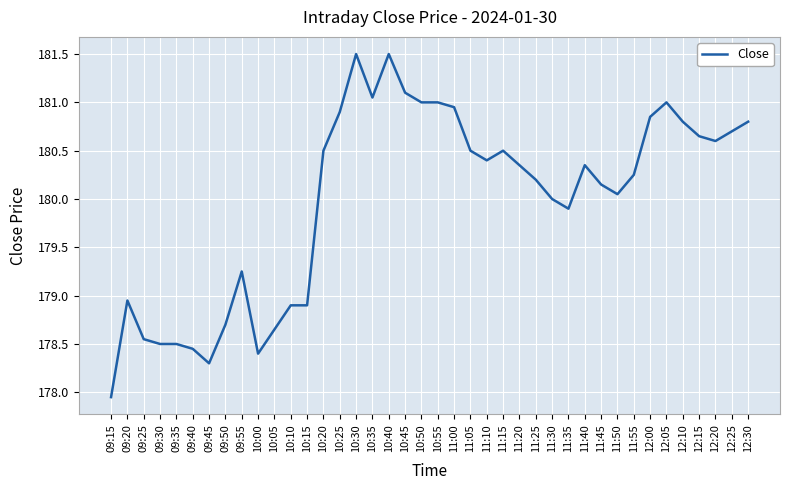

Where is the data nearest to the value 179?

09:20